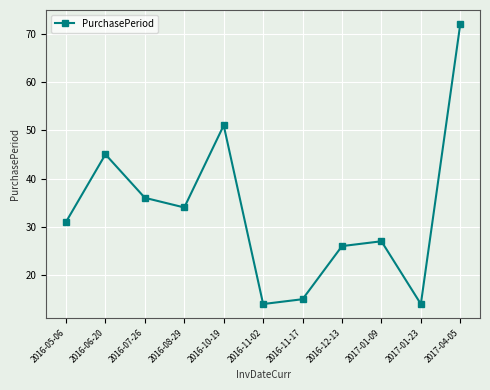

What is the value of the 9th point from the left?

27